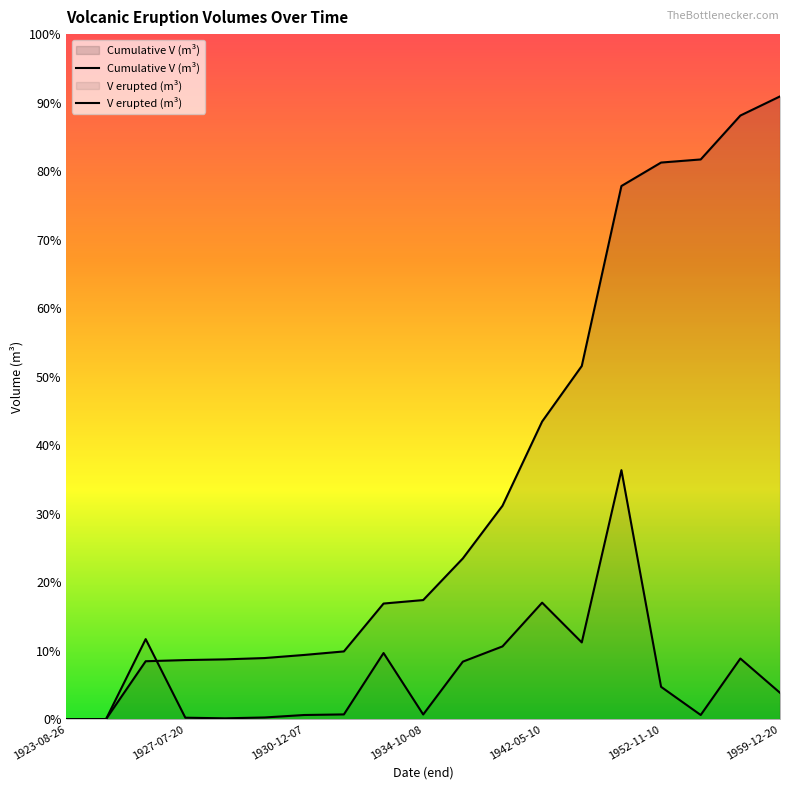

The value of V erupted (m³) at 1942-05-10 is 2032127.8. True or false?

True